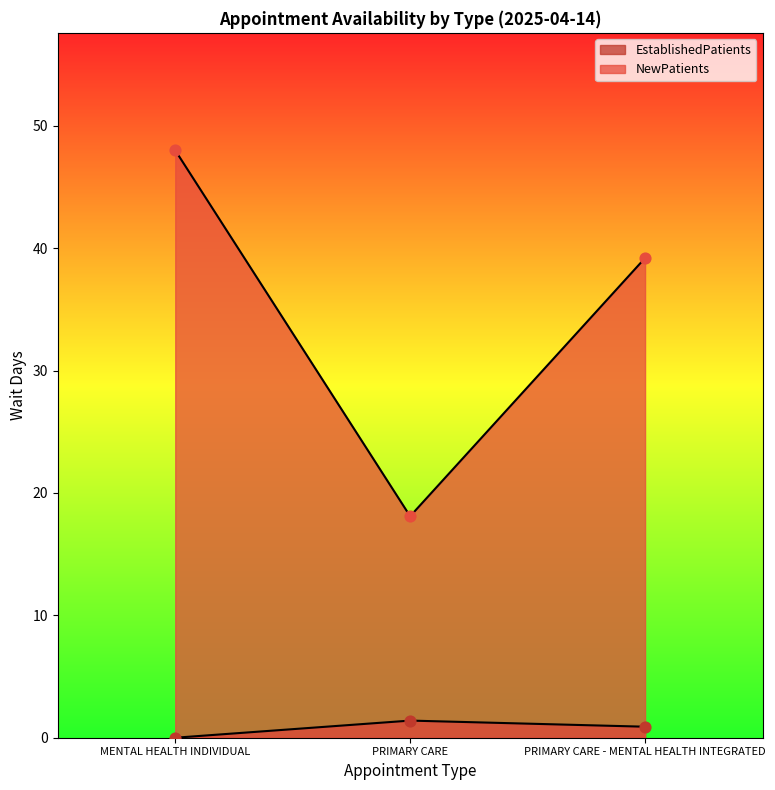

Which series reaches the minimum Y coordinate?

EstablishedPatients